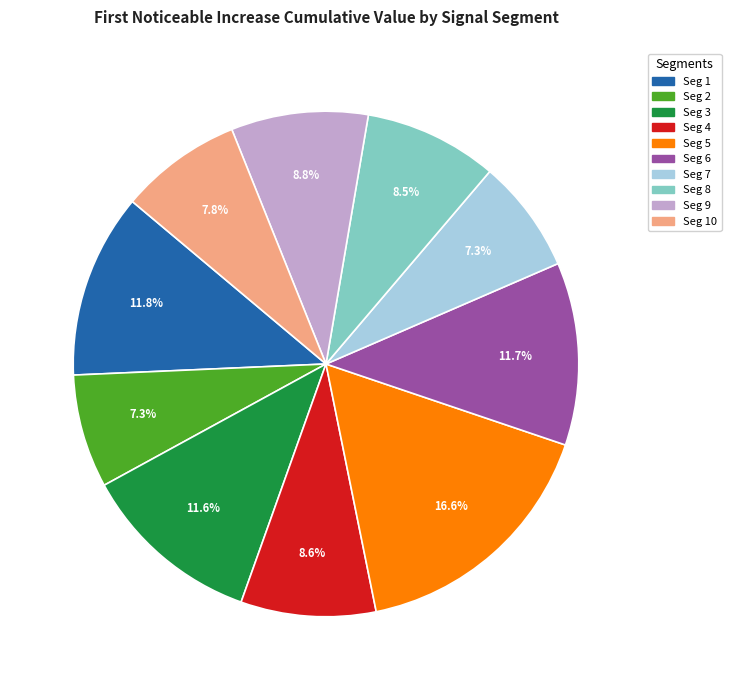

Does any single category account for the majority?

No